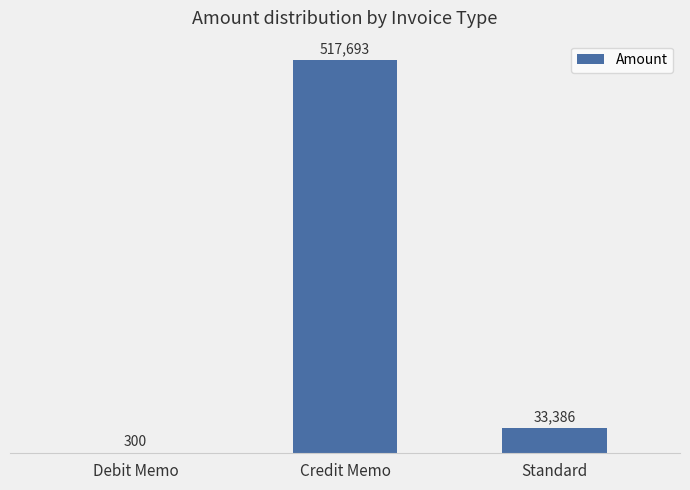

What is the sum of the values at Debit Memo and Credit Memo?

517993.0